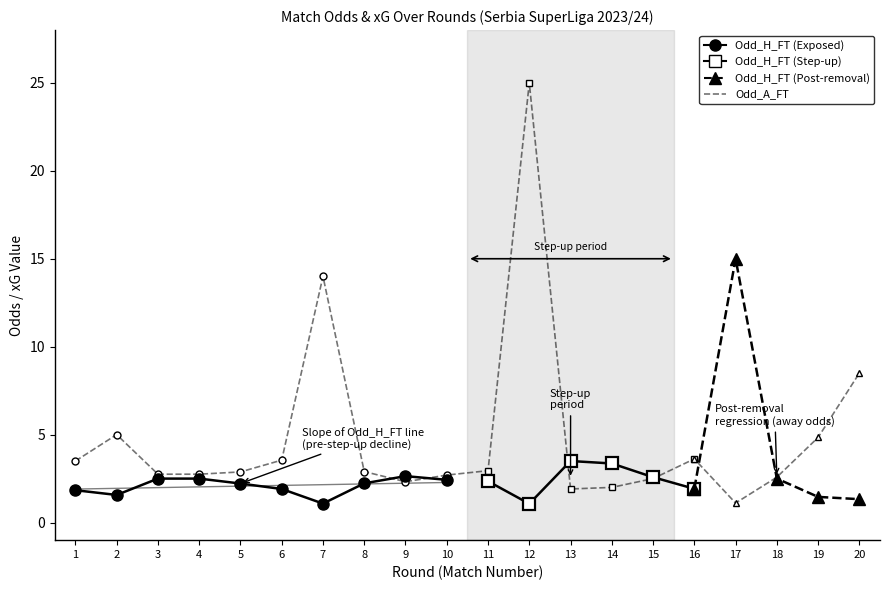

How many lines are shown in the chart?

4